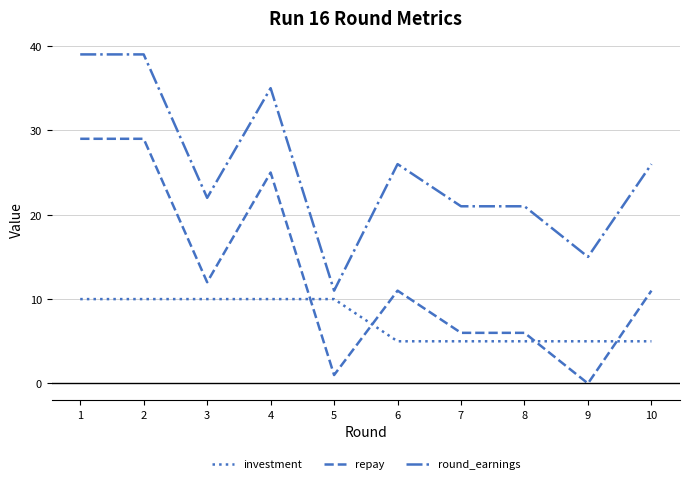

Count the number of categories in the chart.

10